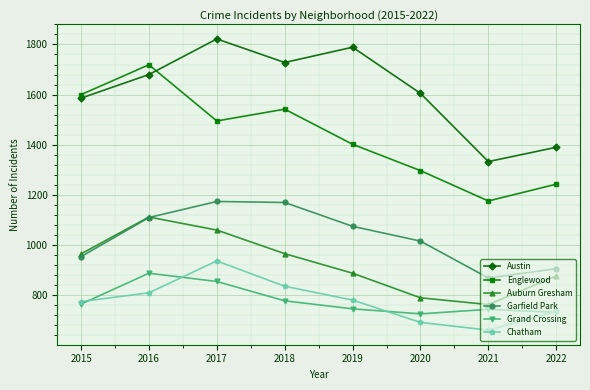

What is the difference between the second highest and minimum values in the Garfield Park series?

301